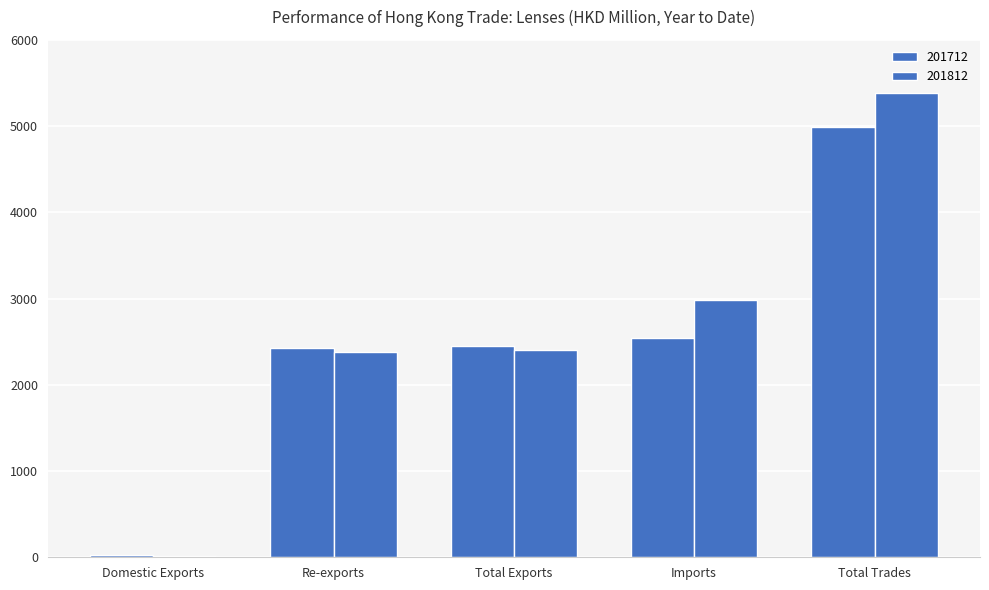

Are the bars horizontal?

No